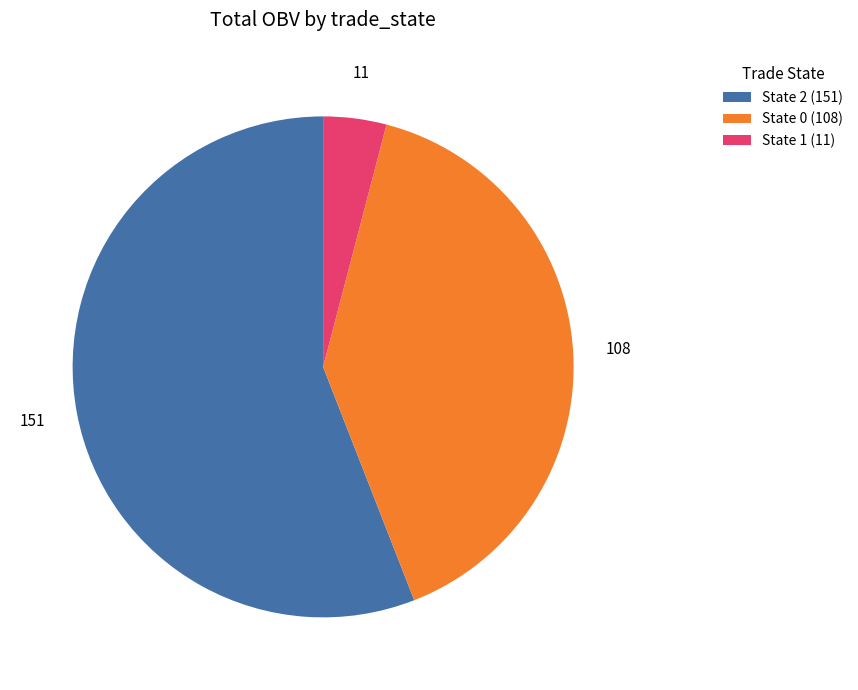

Do State 0 (108) and State 1 (11) together represent more than half of the pie?

No